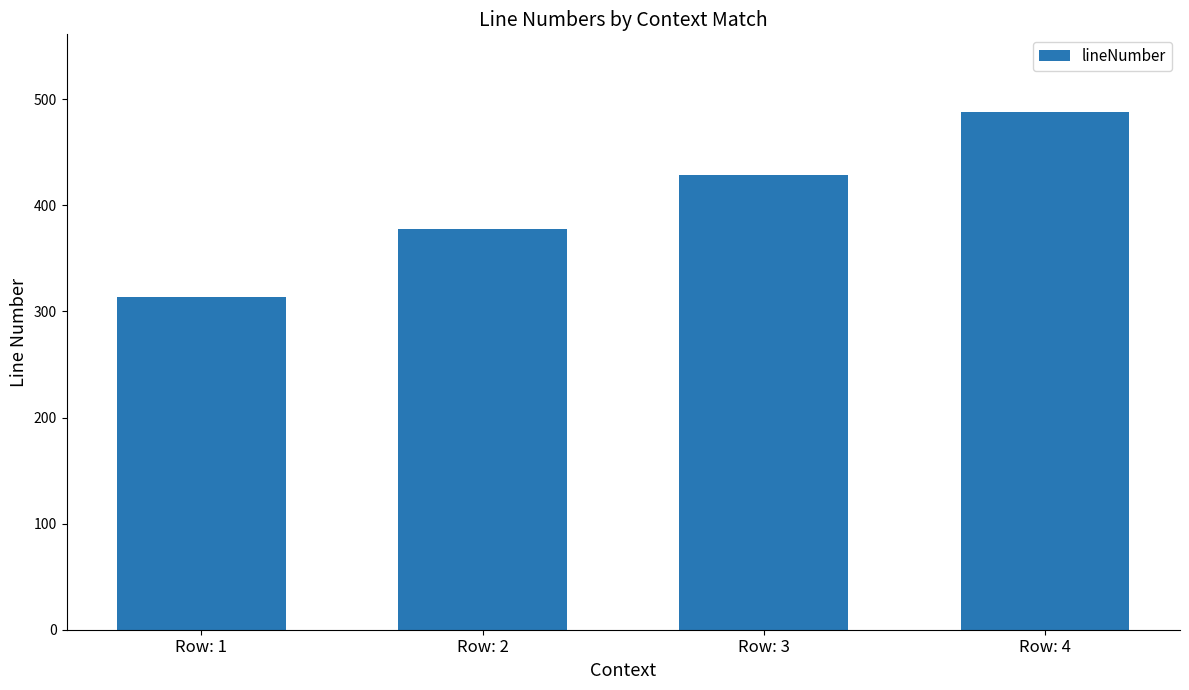

What is the maximum value shown in the chart?

488